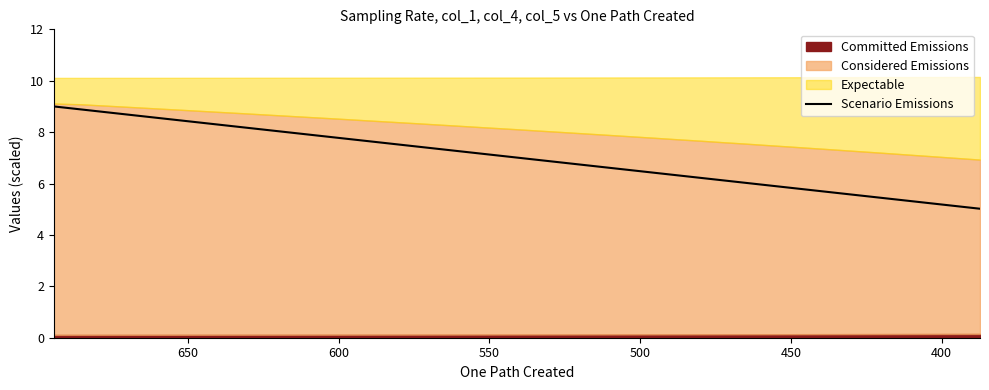

Reading left to right, what are all the values shown in this chart?

9.0	8.9	8.8	8.7	8.5	8.4	8.3	8.2	8.1	8.0	7.9	7.8	7.7	7.5	7.4	7.3	7.2	7.1	7.0	6.9	6.8	6.7	6.6	6.5	6.4	6.3	6.2	6.1	6.0	5.9	5.8	5.7	5.6	5.6	5.5	5.4	5.3	5.2	5.1	5.0